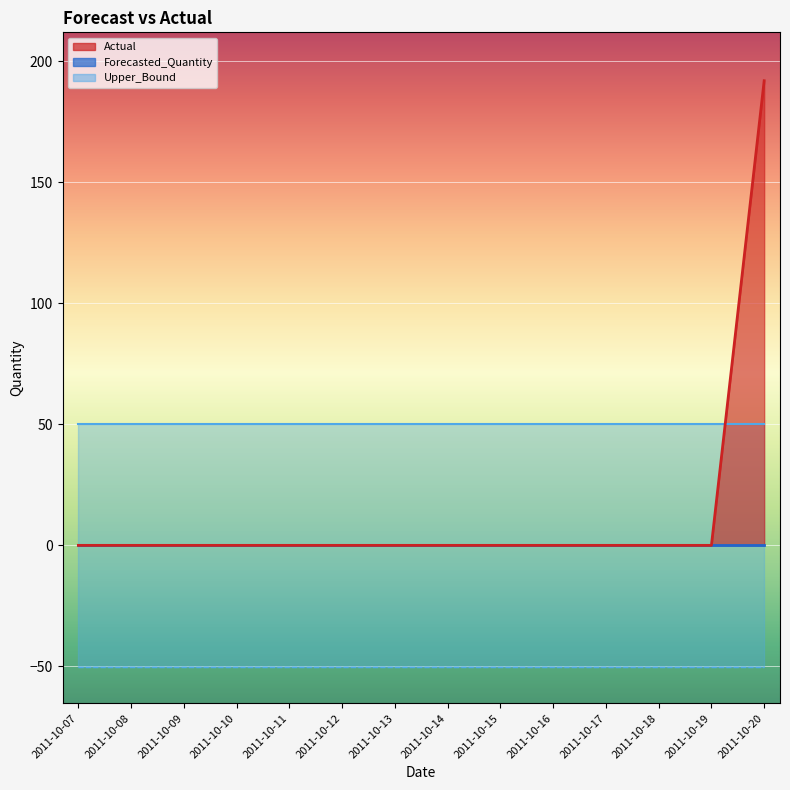

Reading left to right, transcribe all the data shown in this chart.

Actual: 0.0	0.0	0.0	0.0	0.0	0.0	0.0	0.0	0.0	0.0	0.0	0.0	0.0	192.0
Forecasted_Quantity: 0.0	0.0	0.0	0.0	0.0	0.0	0.0	0.0	0.0	0.0	0.0	0.0	0.0	0.0
Upper_Bound: 50.3	50.3	50.3	50.3	50.3	50.3	50.3	50.3	50.3	50.3	50.3	50.3	50.3	50.3
Lower_Bound: -50.3	-50.3	-50.3	-50.3	-50.3	-50.3	-50.3	-50.3	-50.3	-50.3	-50.3	-50.3	-50.3	-50.3